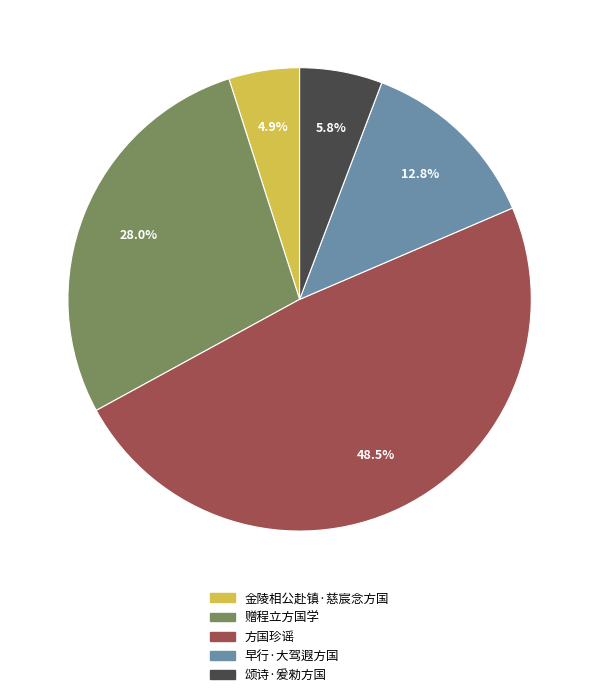

The 颂诗·爰勑方国 slice represents 20% of the pie. True or false?

False